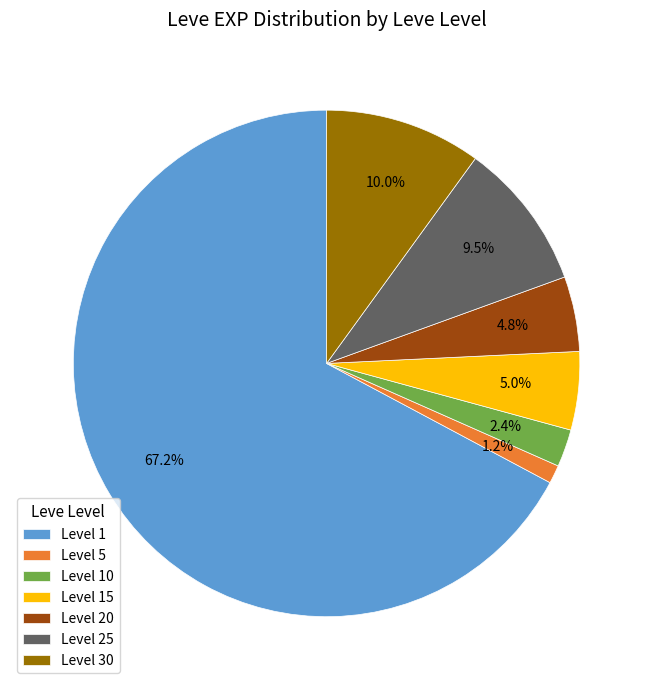

What percentage is NOT represented by Level 10?

97.6%